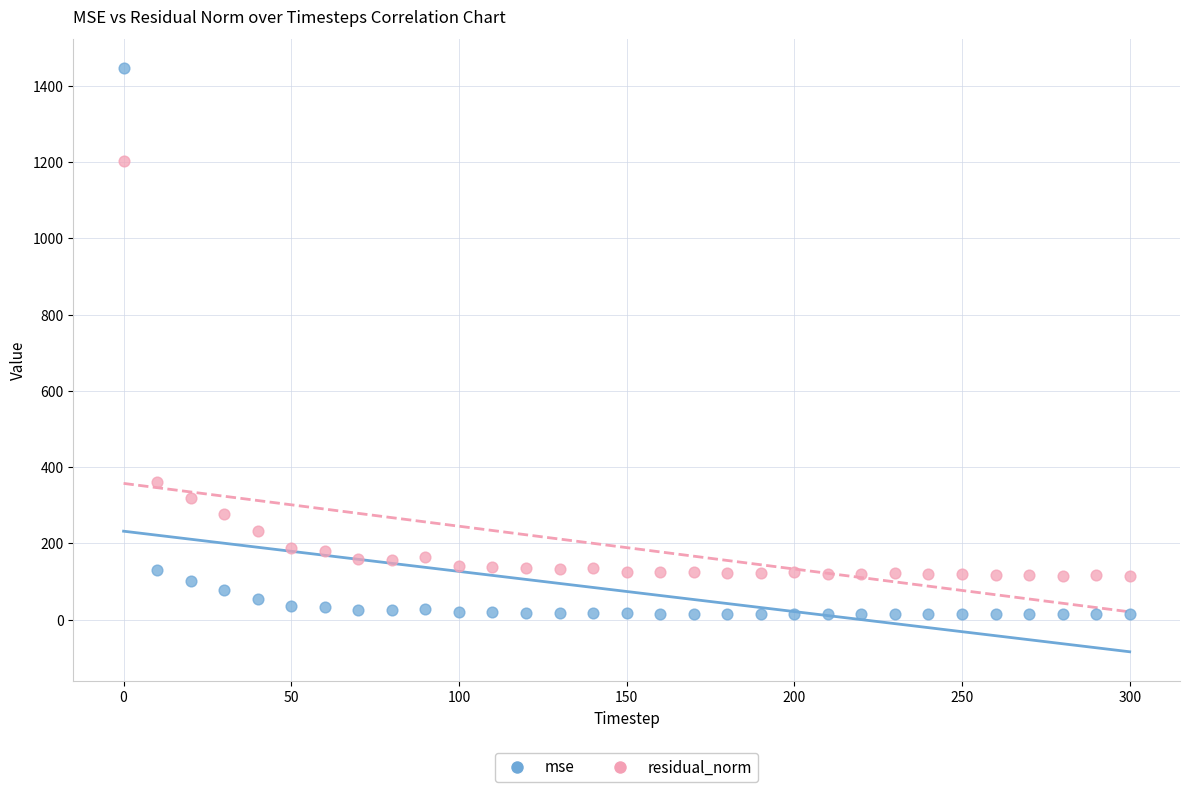

In the residual_norm series, what Y value is closest to 658?

361.2